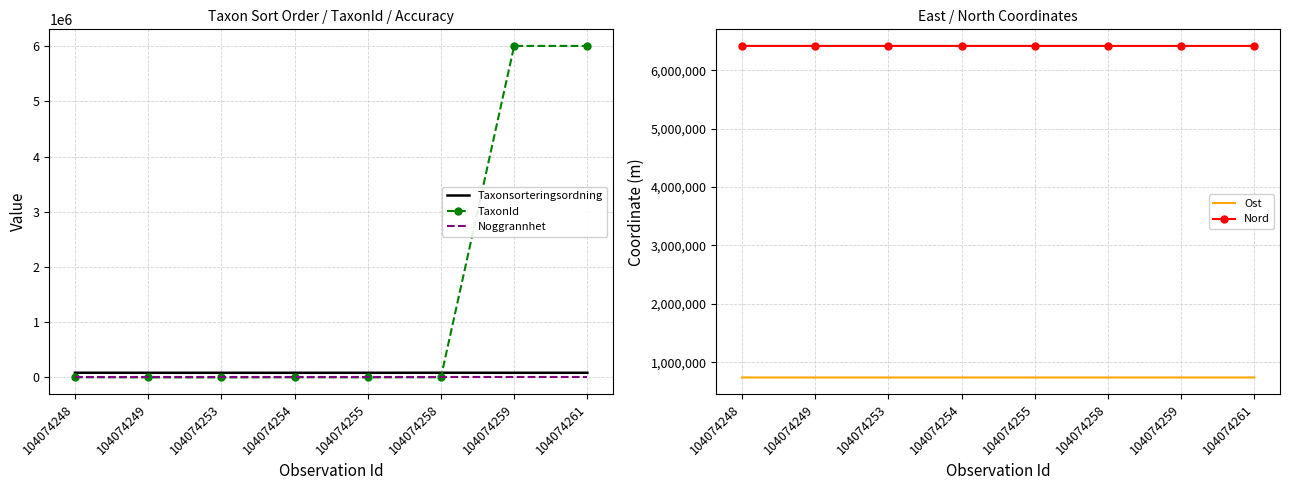

Between 104074253 and 104074259, which series saw the biggest shift?

TaxonId